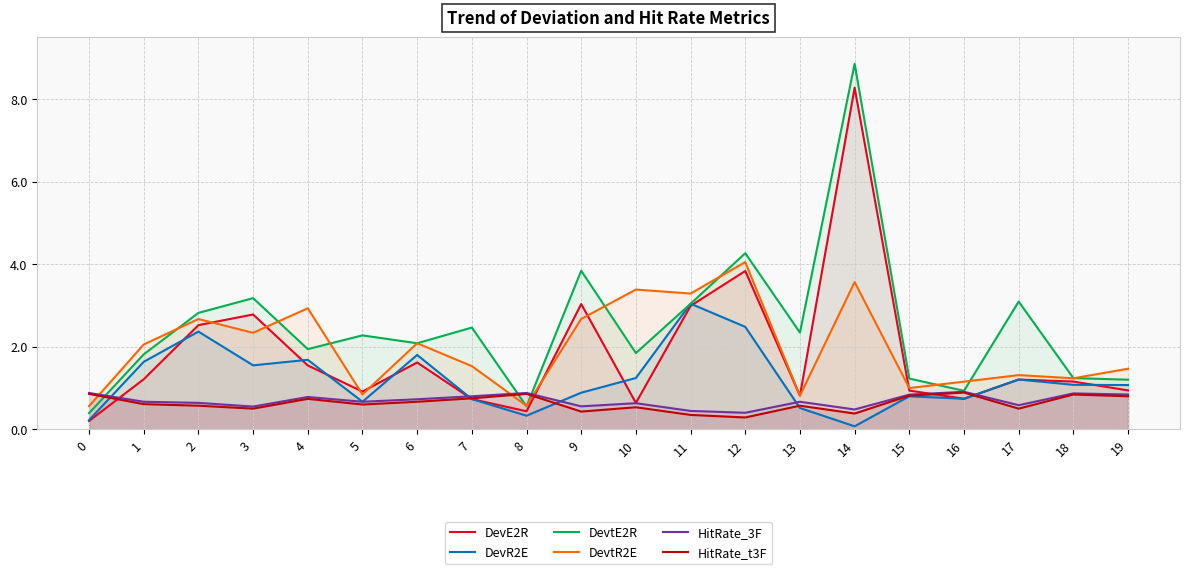

True or false: HitRate_3F and HitRate_t3F cross at least once.

False